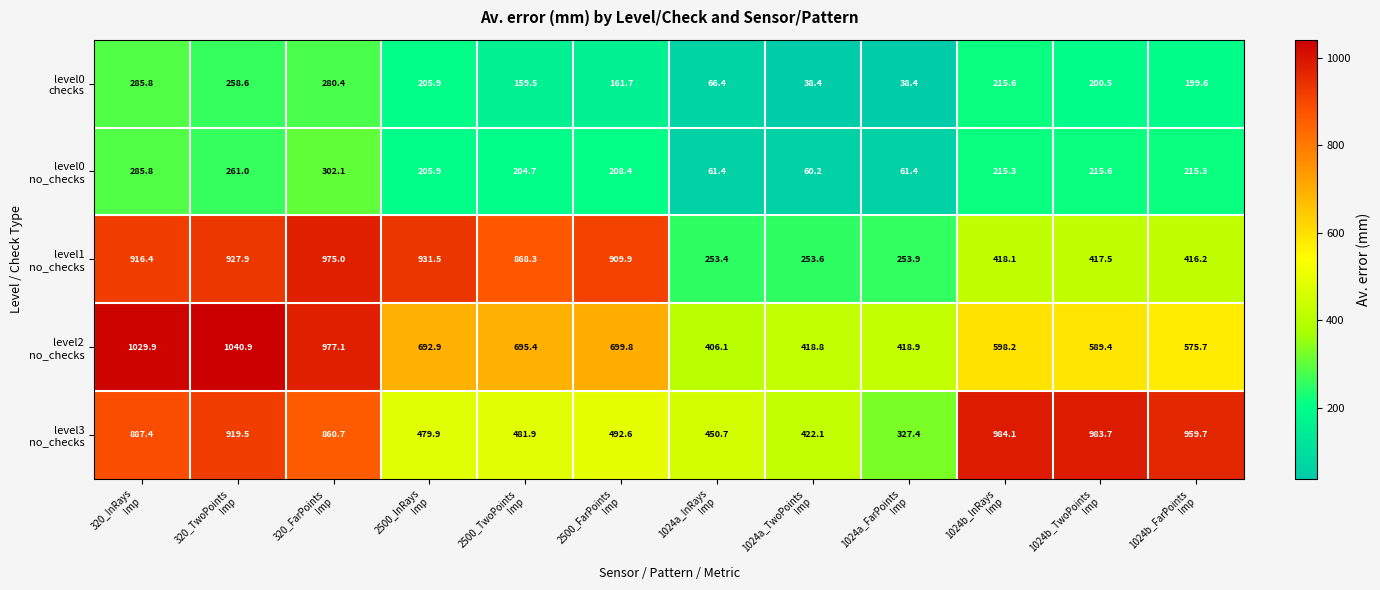

At how many categories does at least one series exceed 285?

12